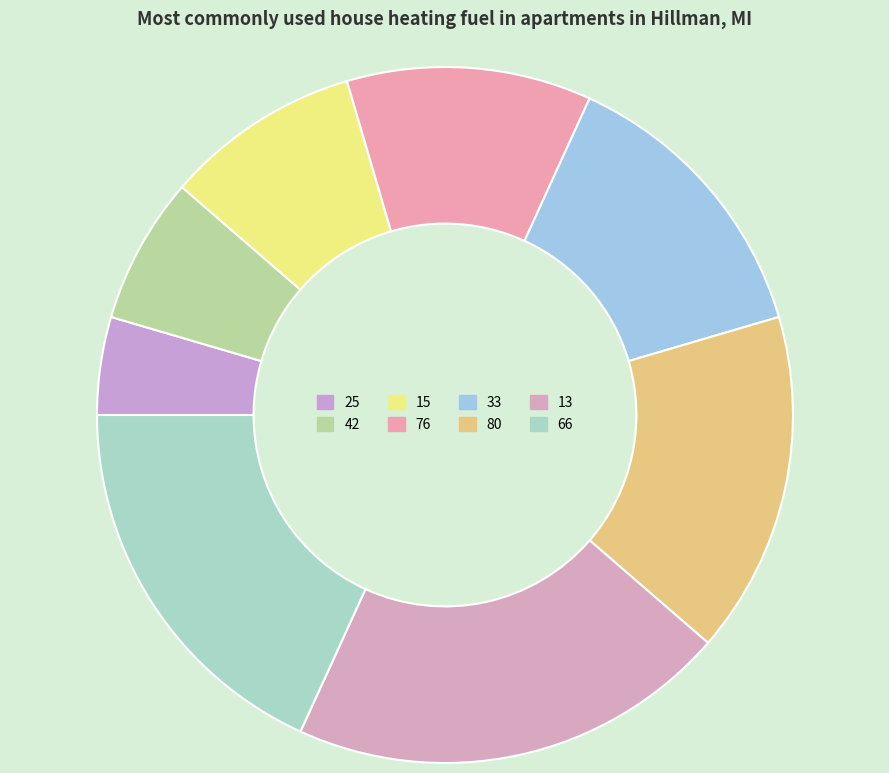

Is there any slice that represents more than half of the pie?

No